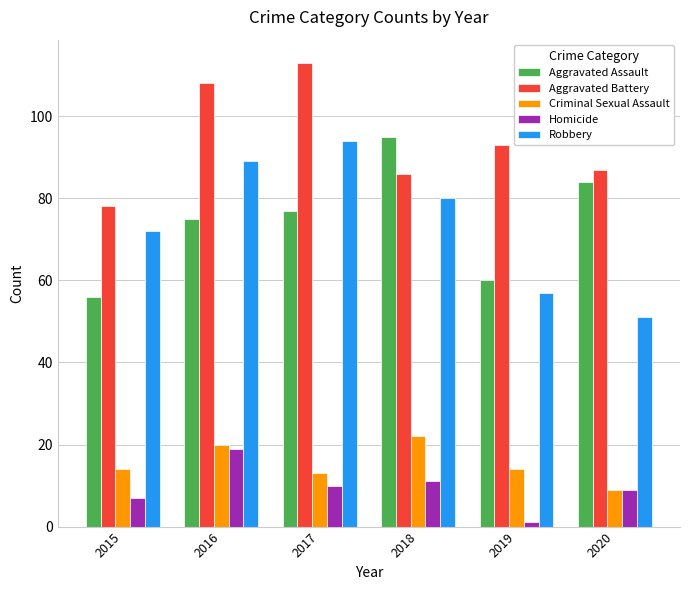

Is the value of Aggravated Assault at 2016 greater than the value of Robbery at 2017?

No